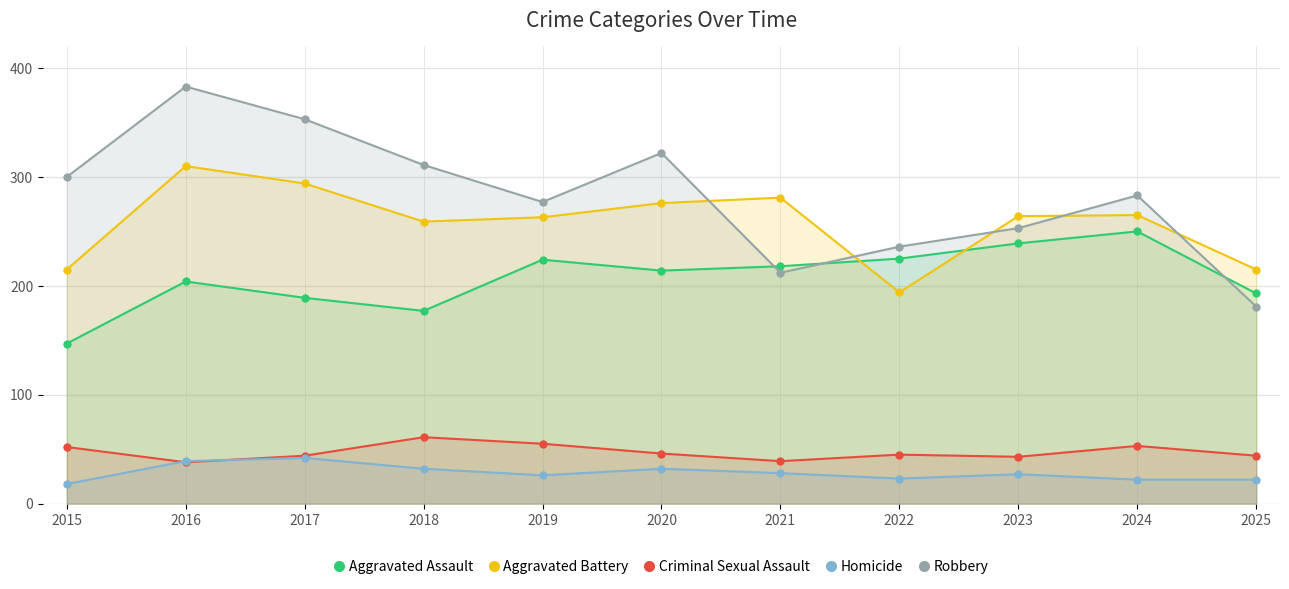

At which category is the sum across all series the highest?

2016